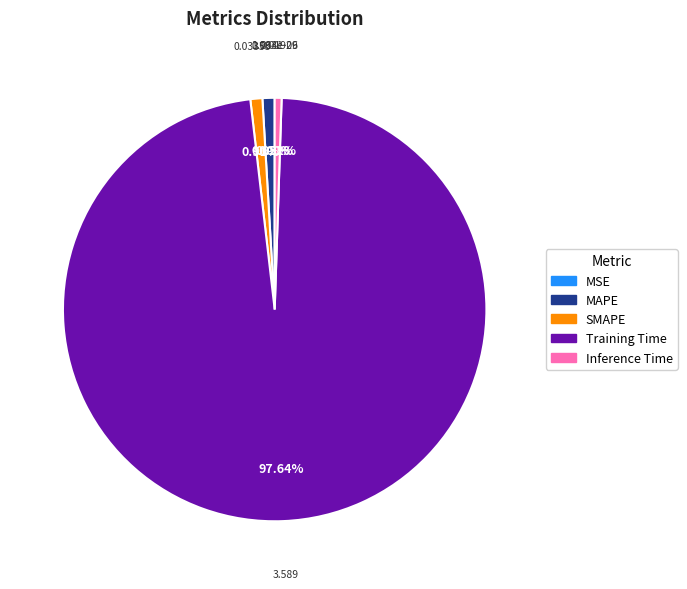

Which category accounts for the majority?

Training Time